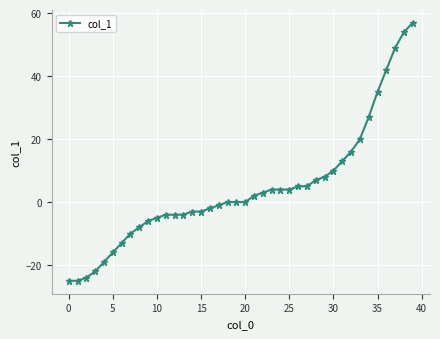

What is the greatest value displayed?

57